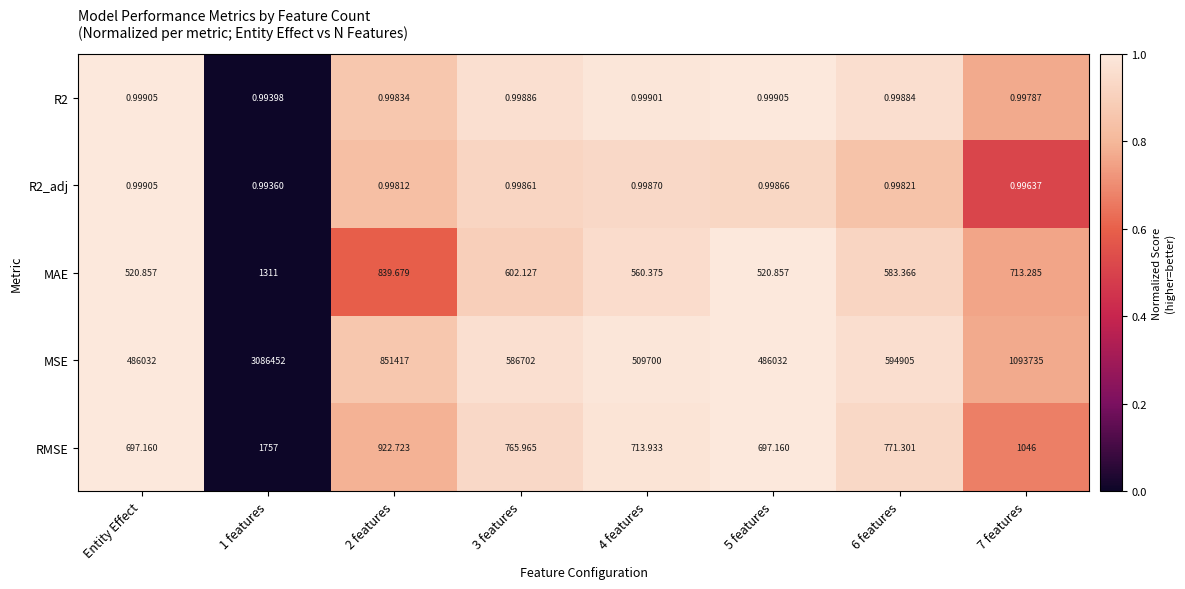

What is the difference between the highest and lowest values at 6 features?

594904.0